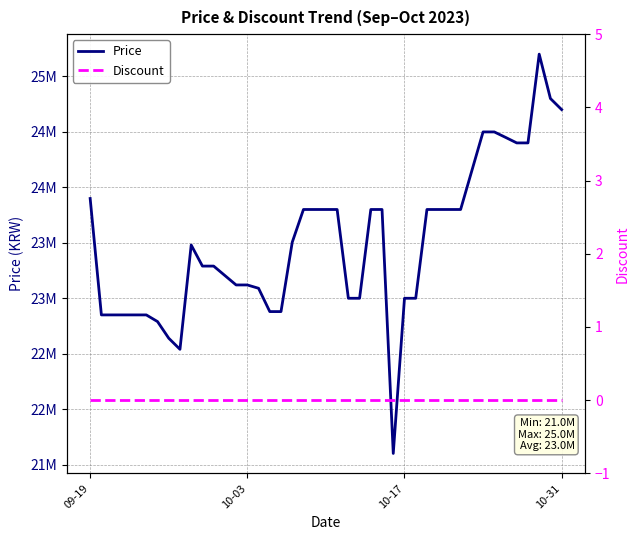

What is the average value of the Price series?

23488080